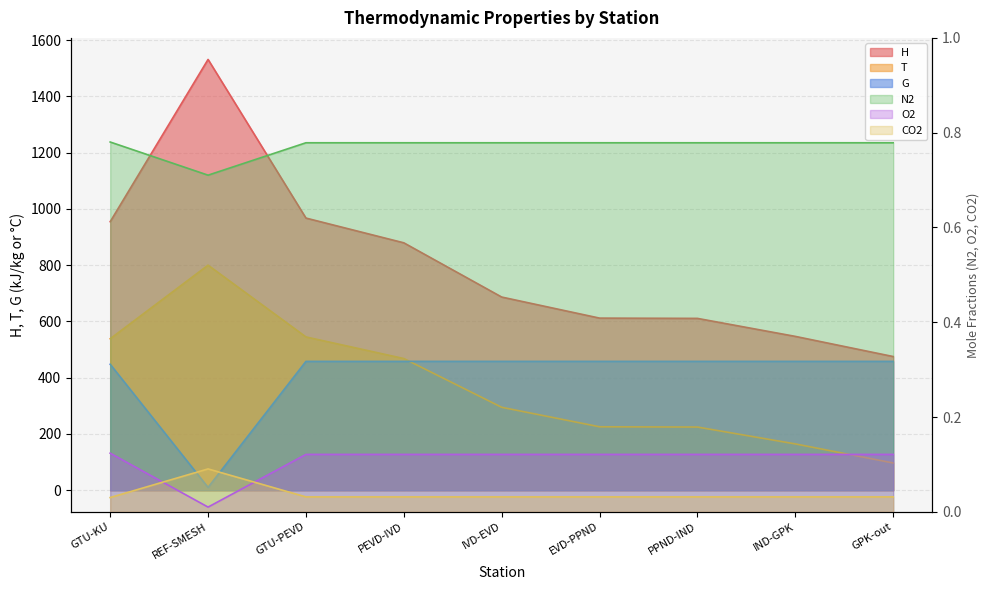

Which series has the widest spread of values?

H